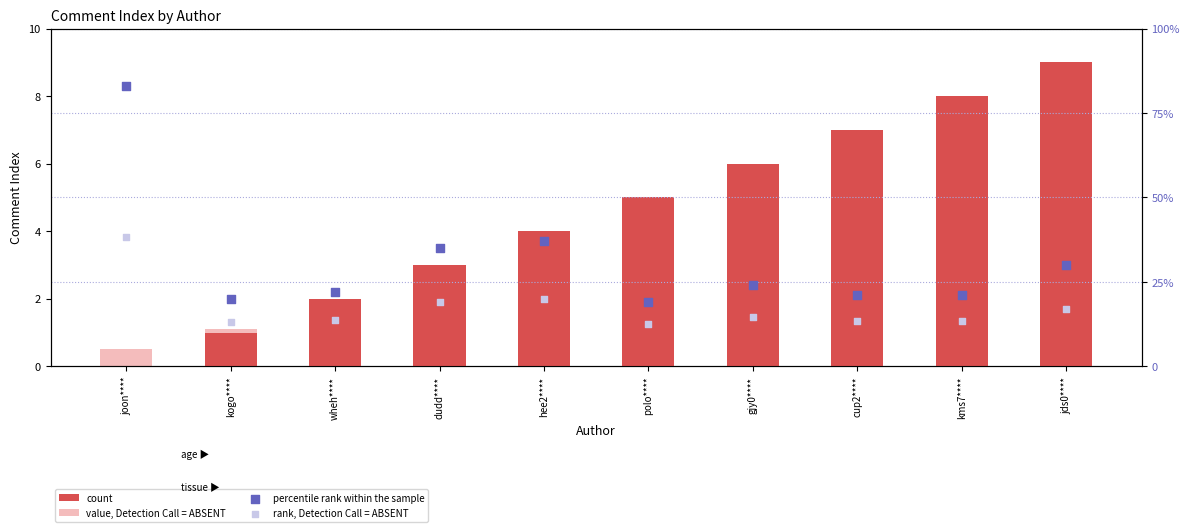

Which series reaches the minimum Y coordinate?

count